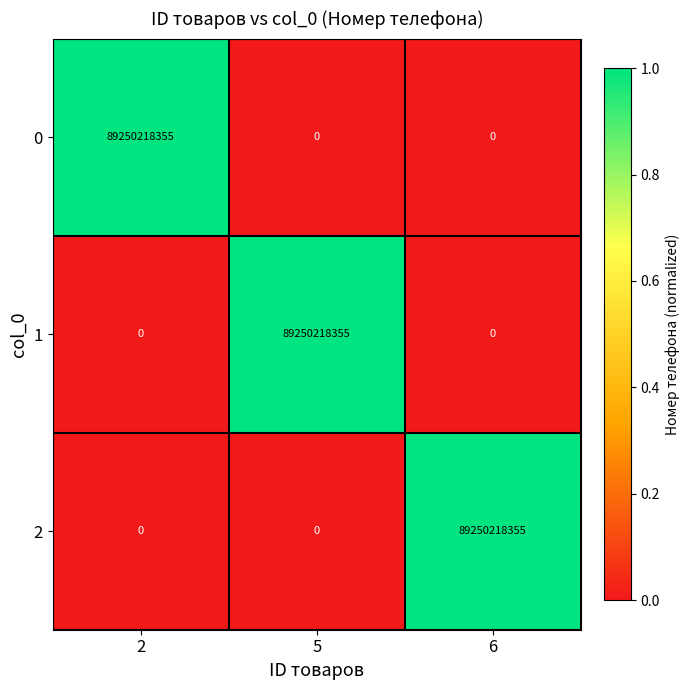

The 2 series shows 89250218355 at 6. True or false?

True